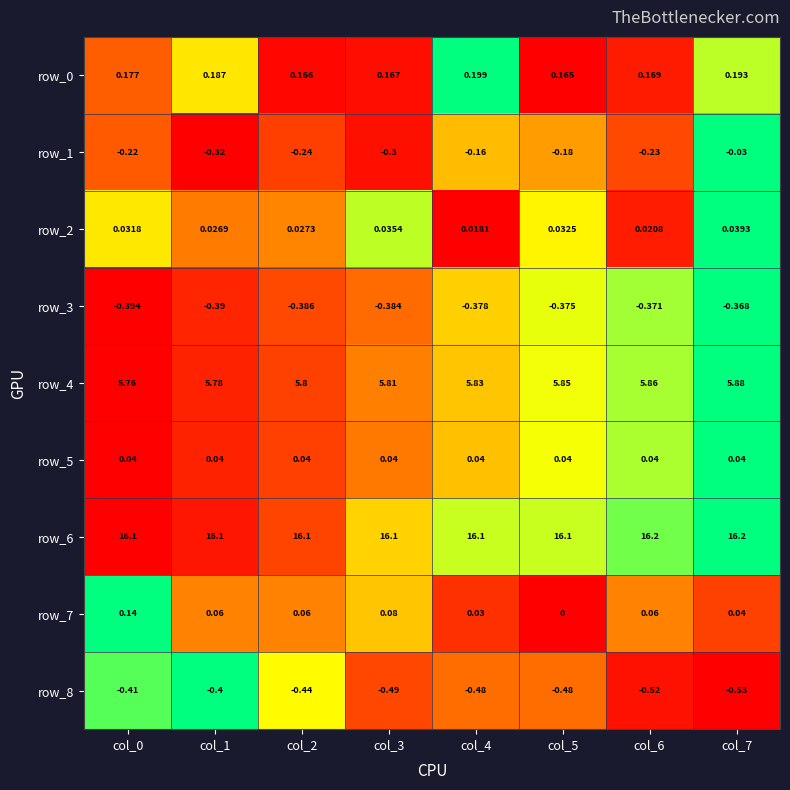

Count the number of categories in the chart.

8